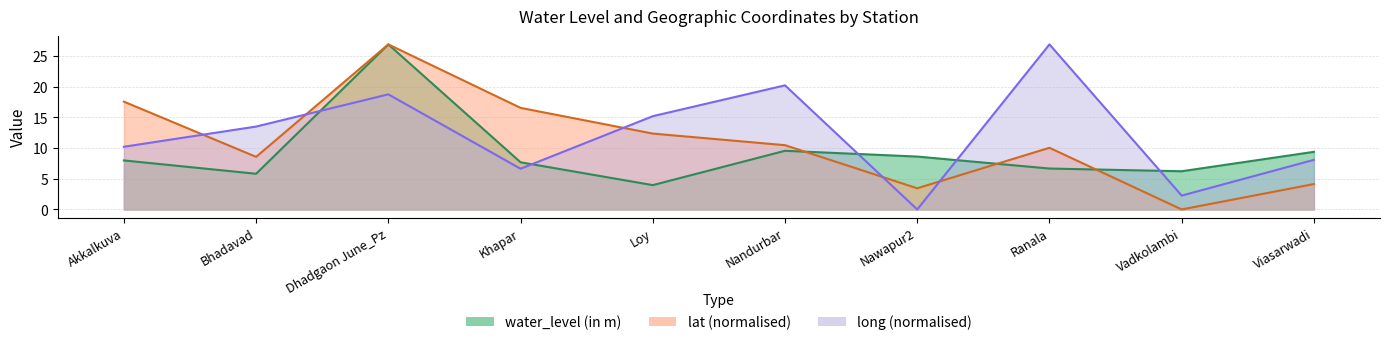

Where does the long series first go above 13?

Bhadavad